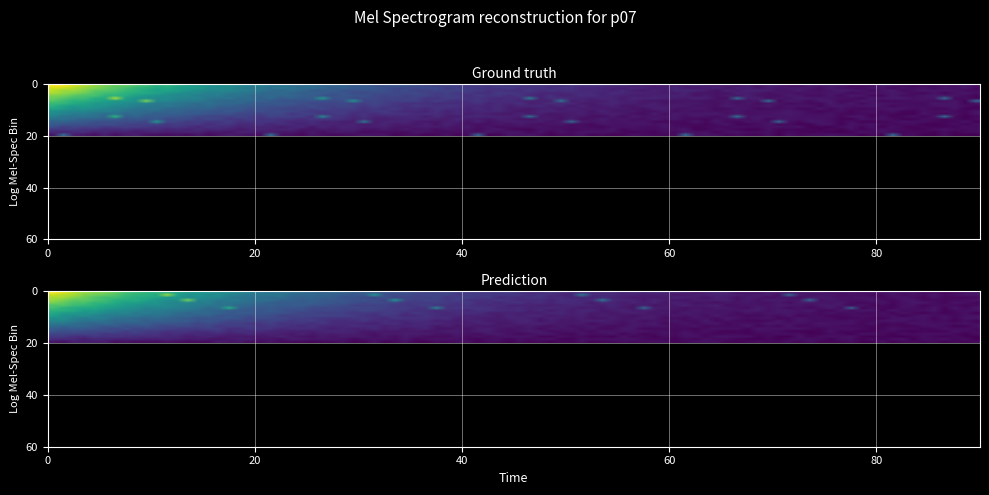

At which category is the sum across all series the highest?

6